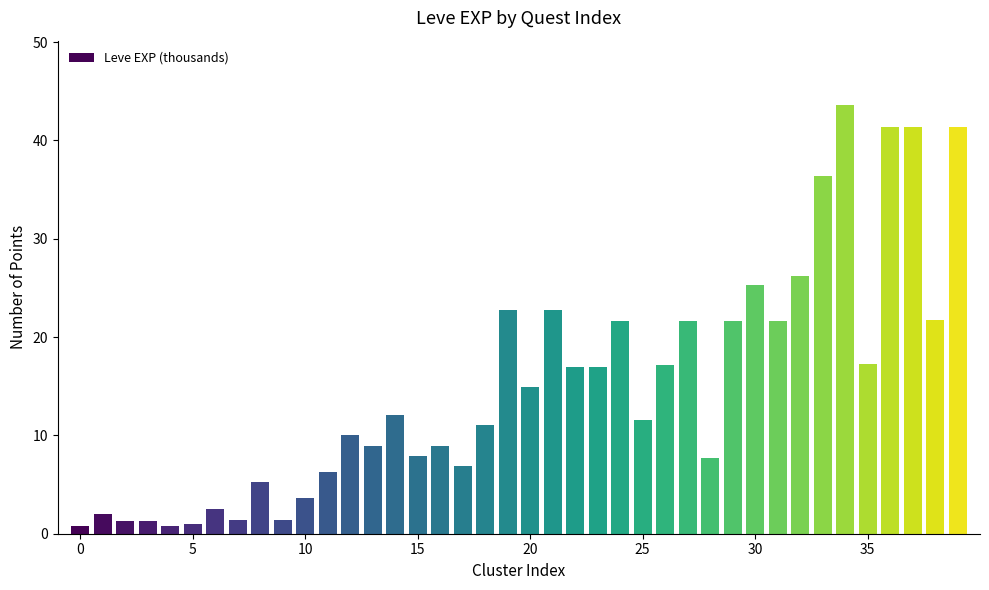

How many categories are shown in the chart?

40